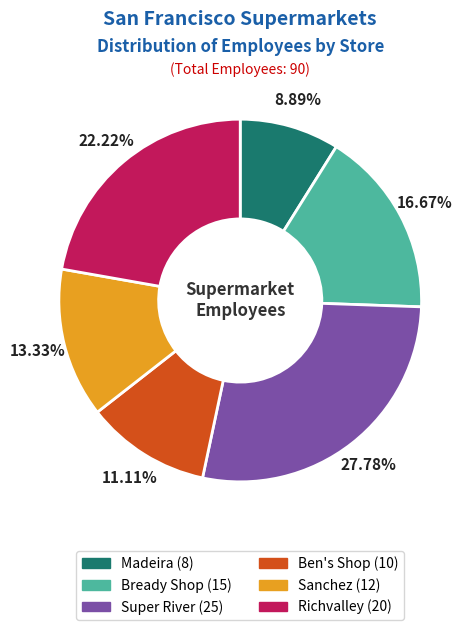

True or false: Richvalley accounts for 17% of the total.

False